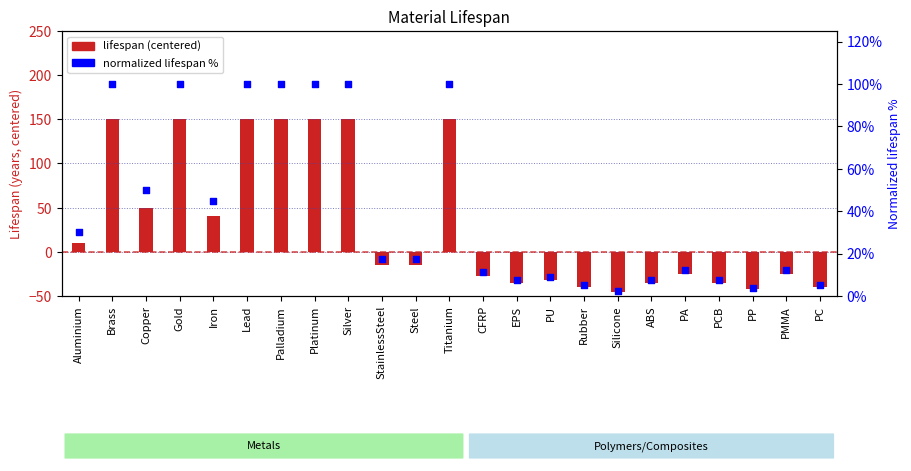

At how many categories does at least one series exceed 97?

7